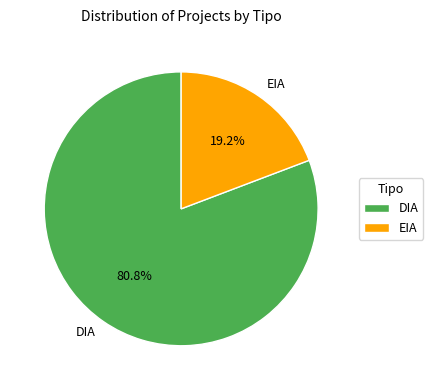

Does any single category account for the majority?

Yes